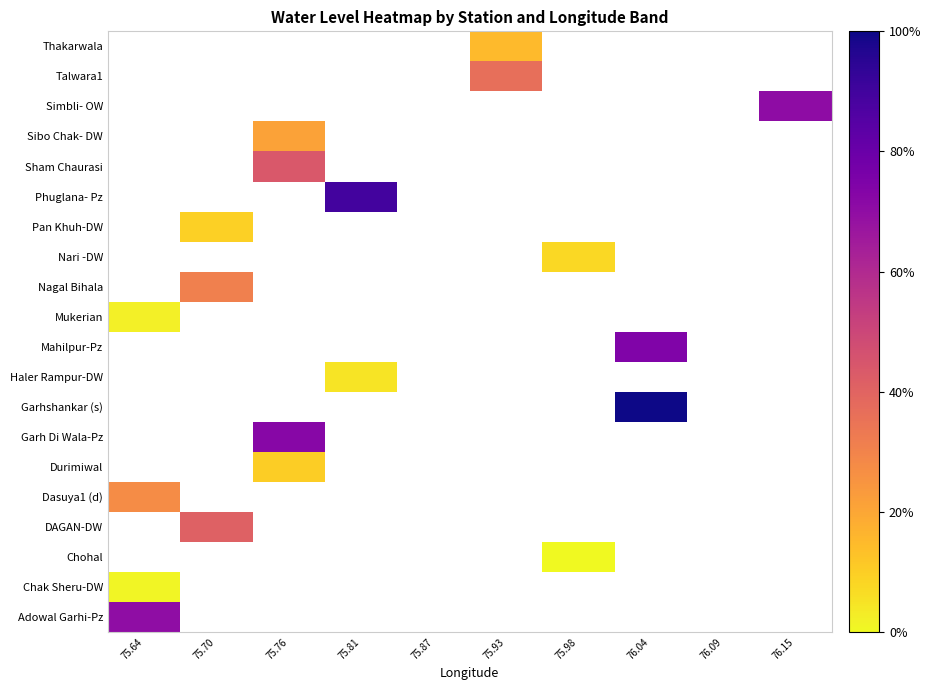

Count the number of categories in the chart.

10